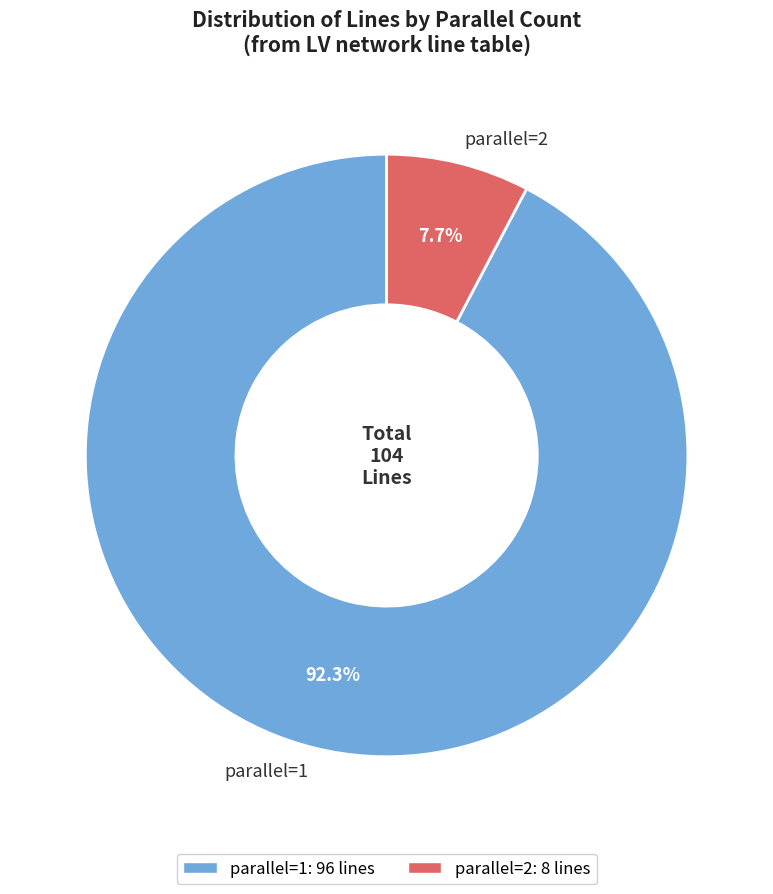

True or false: parallel=1 accounts for 98% of the total.

False